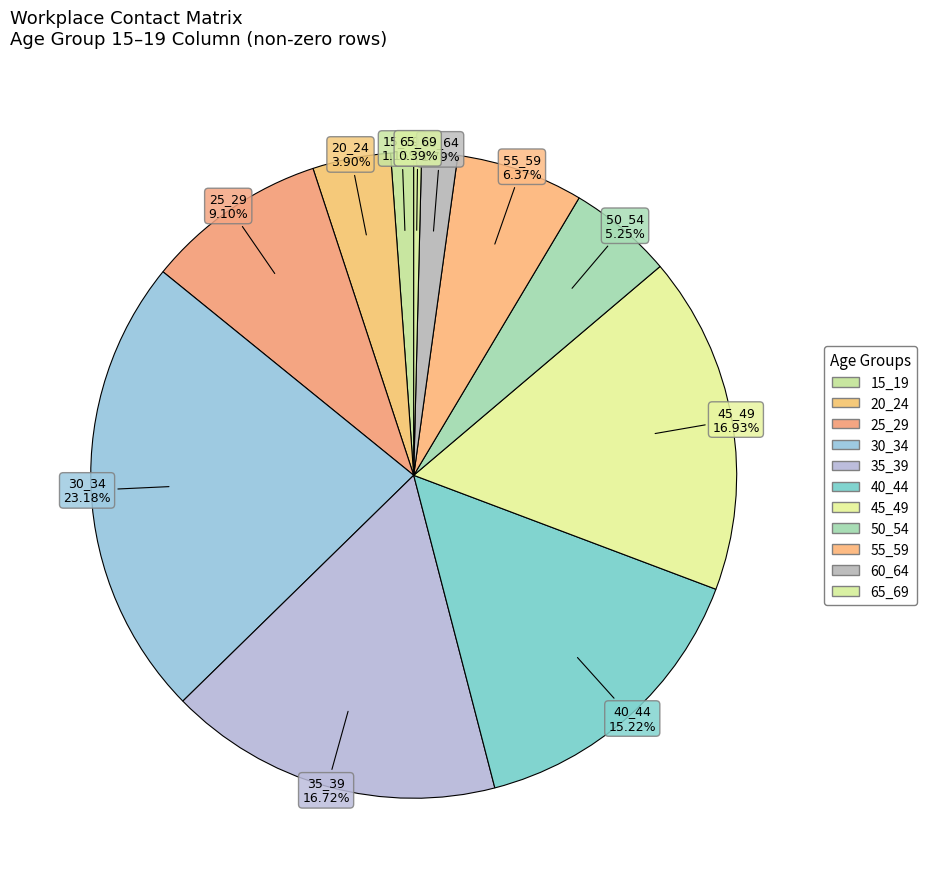

Which has a higher value, 25_29 or 40_44?

40_44